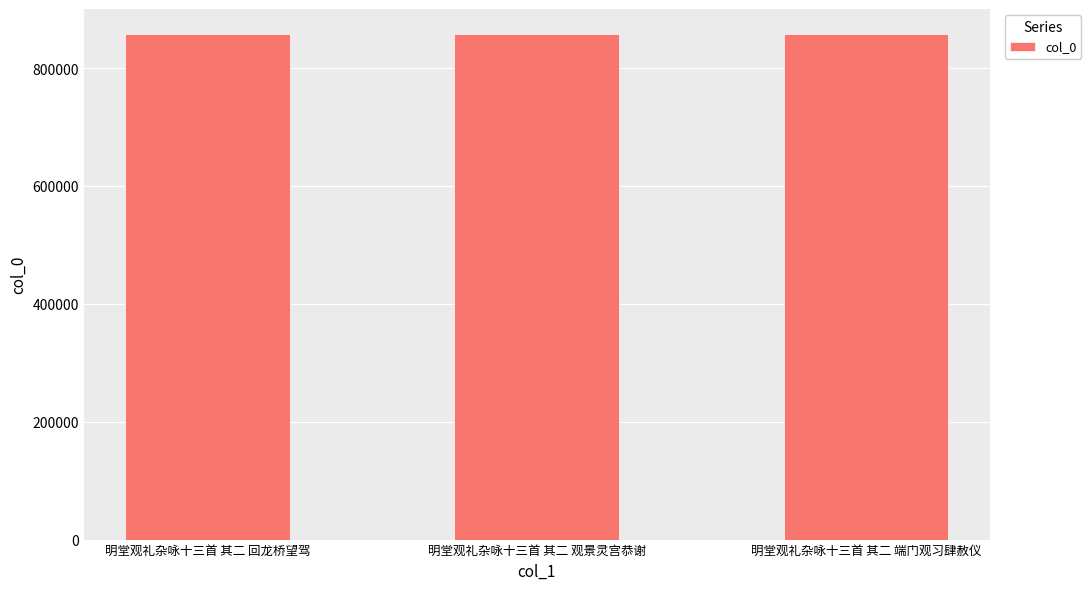

What is the value of the 2nd bar from the left?

857525